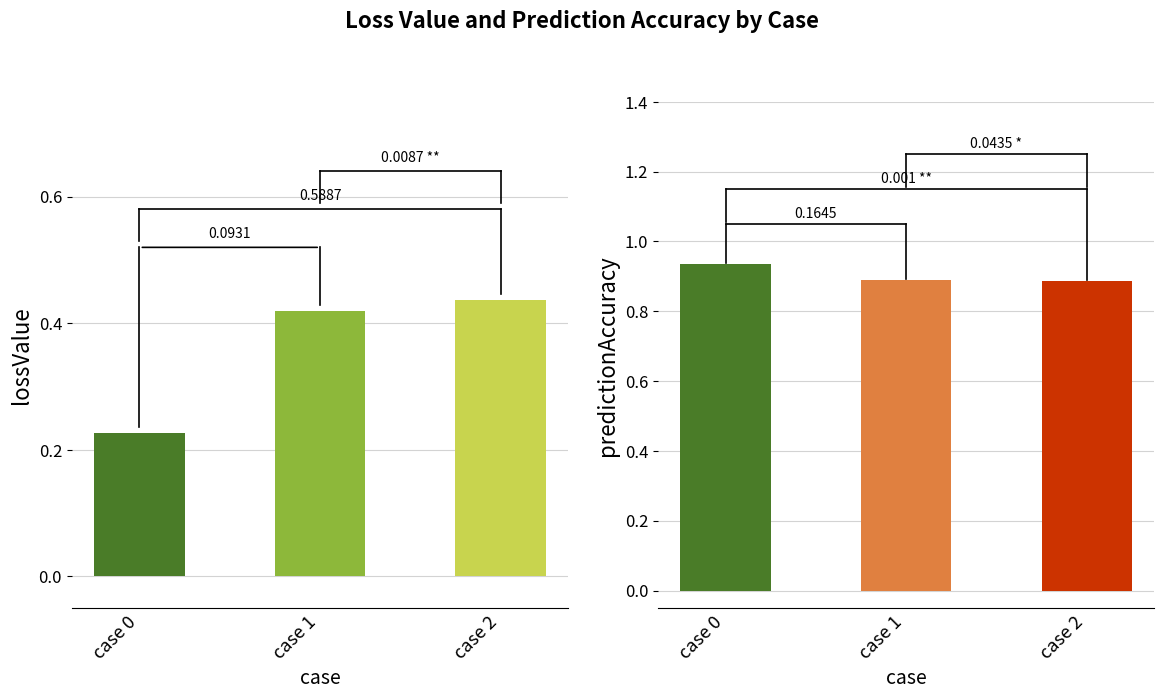

Is it true that predictionAccuracy equals 0.5 at case 0?

False